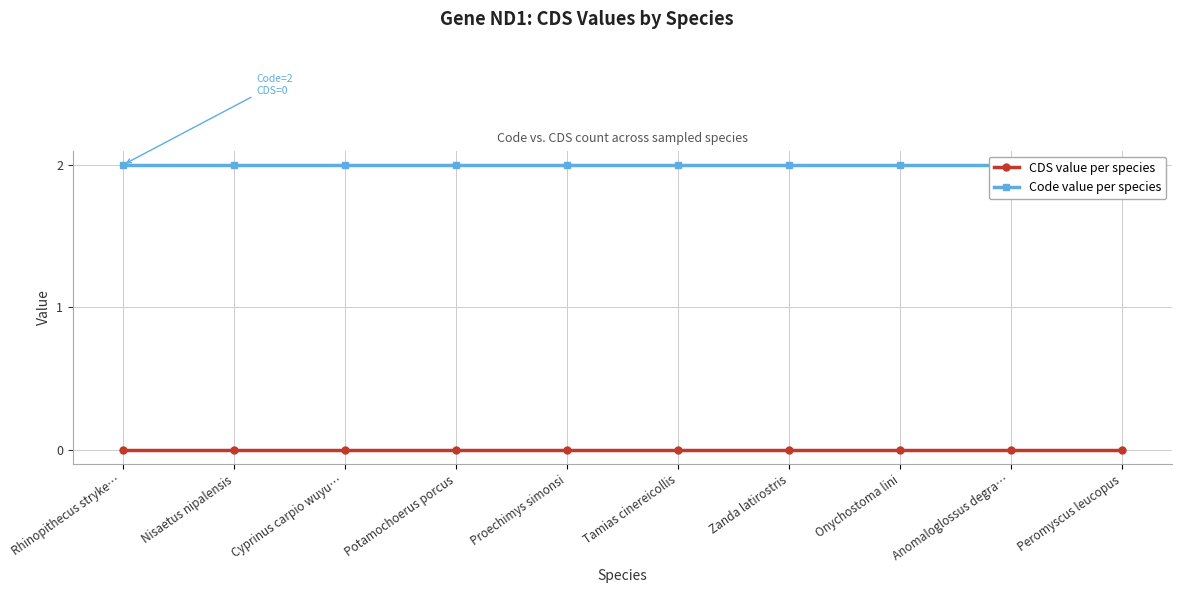

List the labels in order of CDS value per species value, largest first.

Rhinopithecus stryke…, Nisaetus nipalensis, Cyprinus carpio wuyu…, Potamochoerus porcus, Proechimys simonsi, Tamias cinereicollis, Zanda latirostris, Onychostoma lini, Anomaloglossus degra…, Peromyscus leucopus